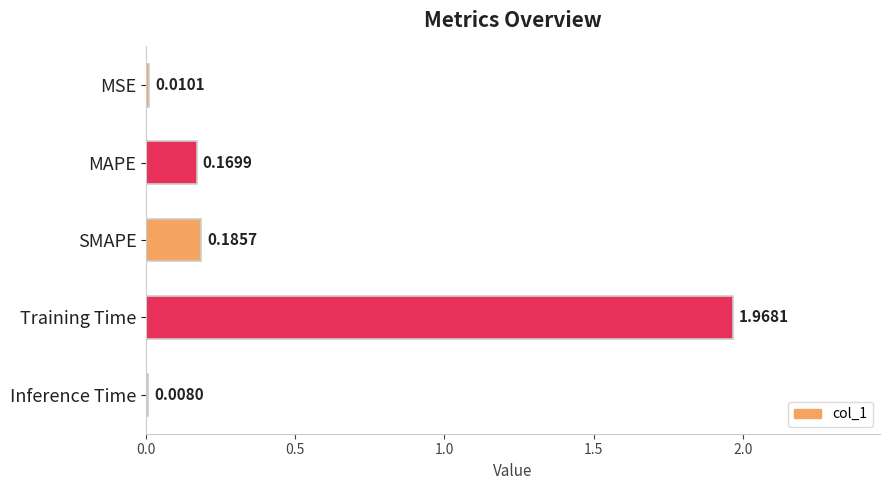

What is the average value?

0.5